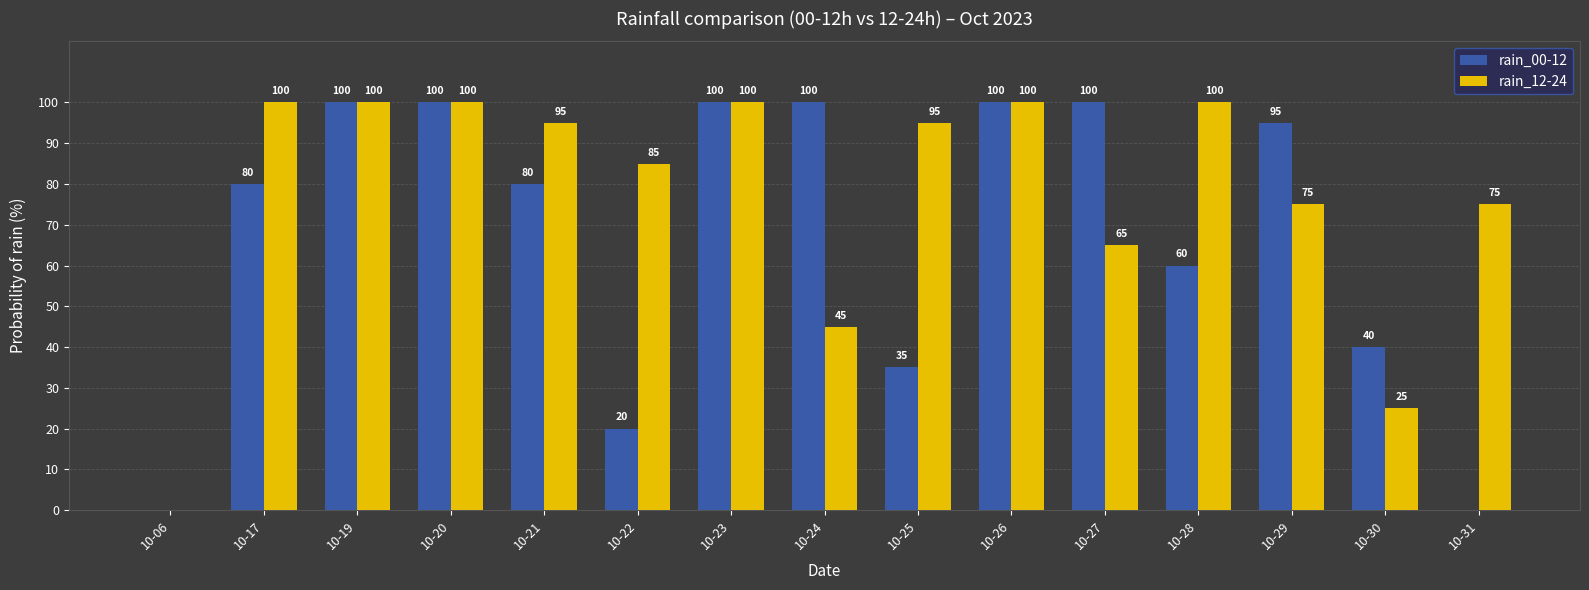

Which series changed the most between 10-17 and 10-19?

rain_00-12